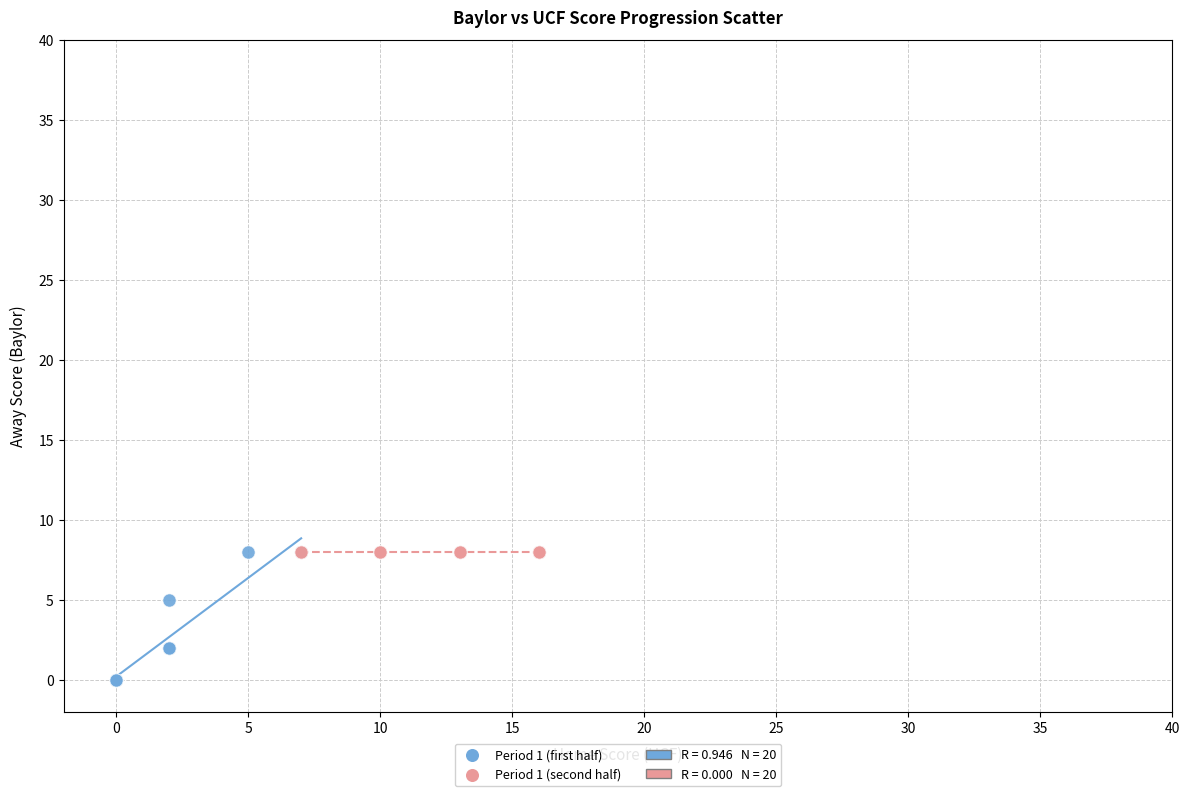

Which series contains the lowest Y value?

Period 1 (first half)